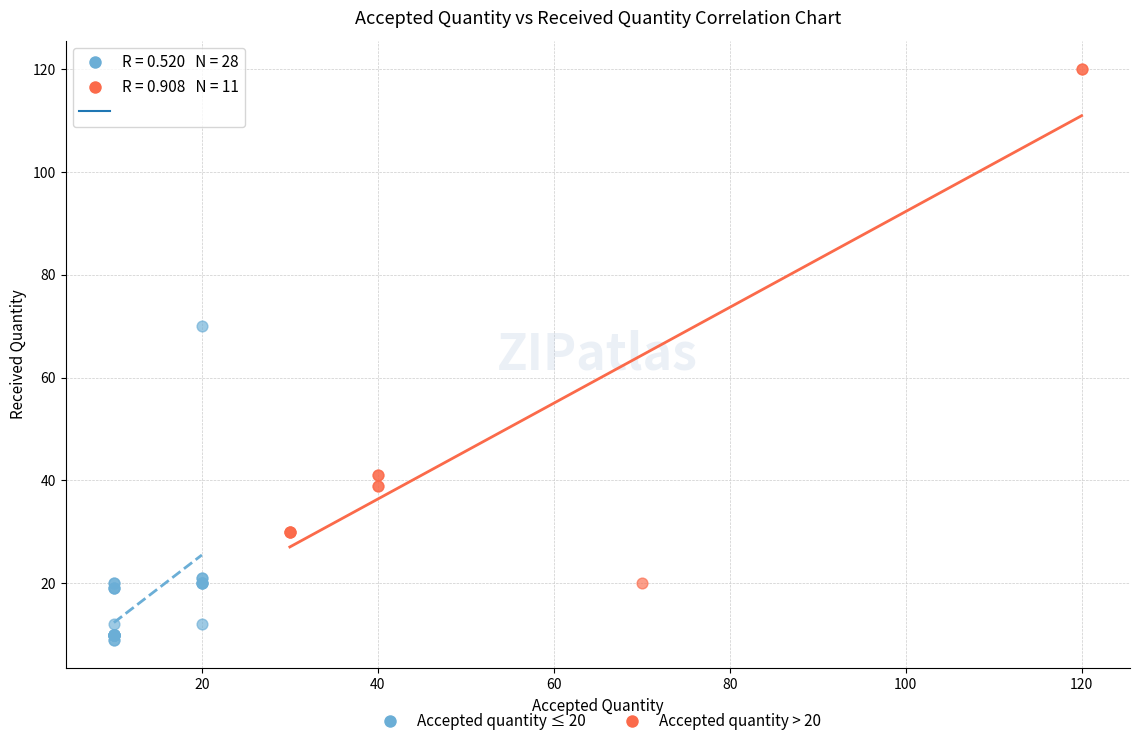

Which series reaches the minimum Y coordinate?

Accepted quantity ≤ 20